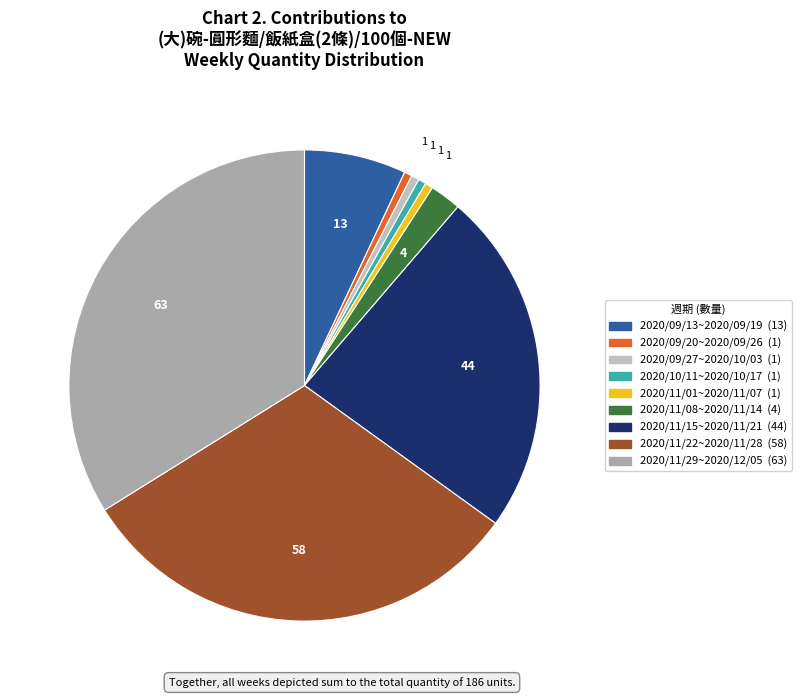

To the nearest percent, what is the difference between the 2020/11/01~2020/11/07 and 2020/11/08~2020/11/14 slice percentages?

2%